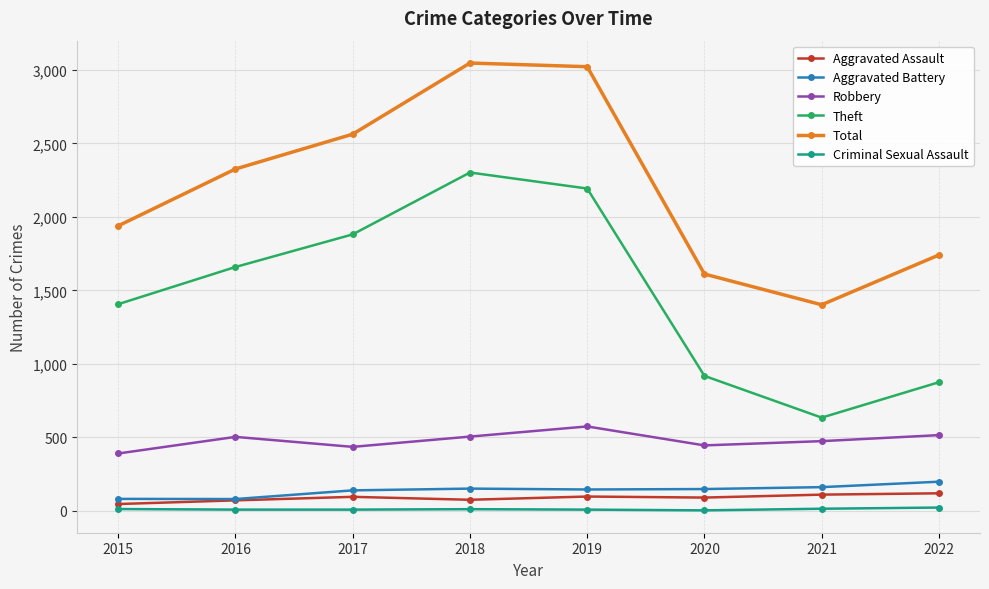

Which series has the largest range (max minus min)?

Theft